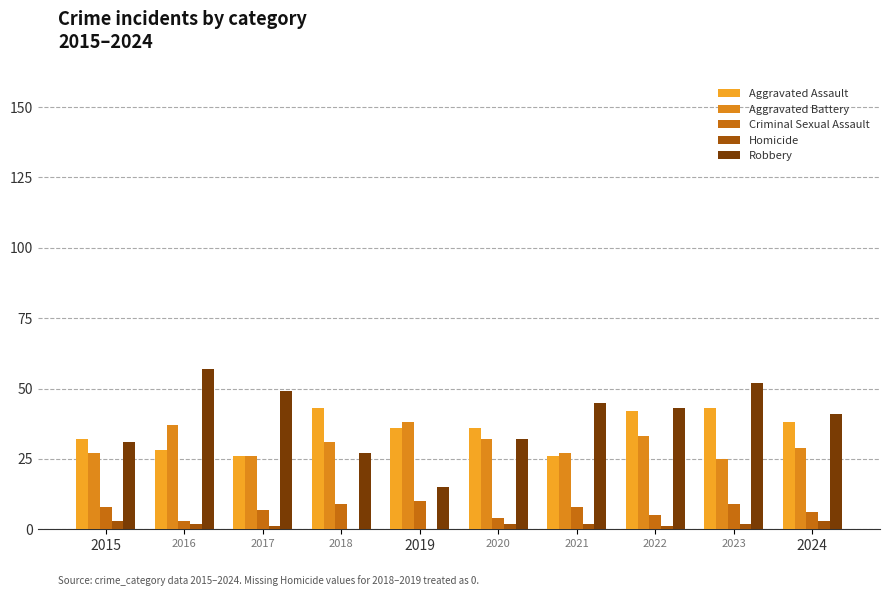

What are all the series names shown in the legend?

Aggravated Assault, Aggravated Battery, Criminal Sexual Assault, Homicide, Robbery